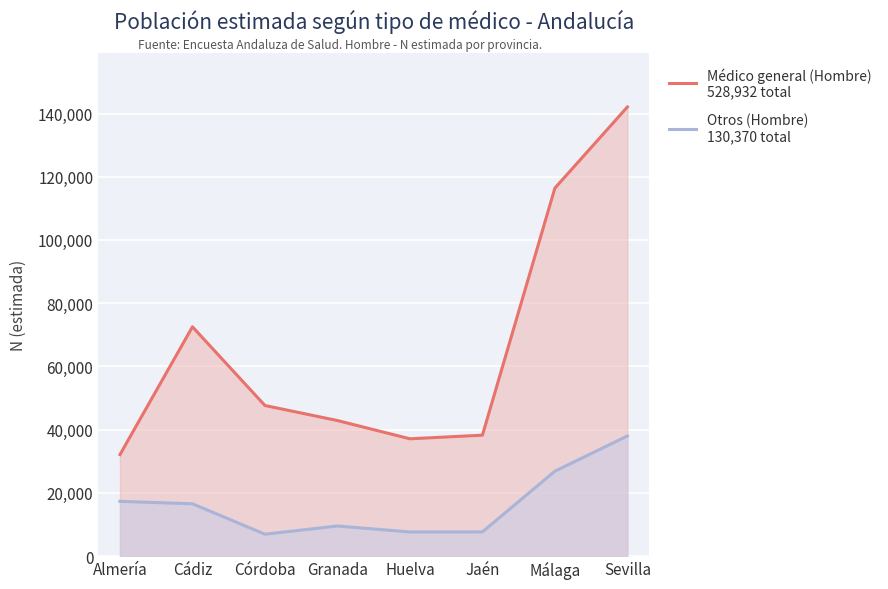

At which category does Otros (Hombre)
130,370 total reach its first local peak?

Granada